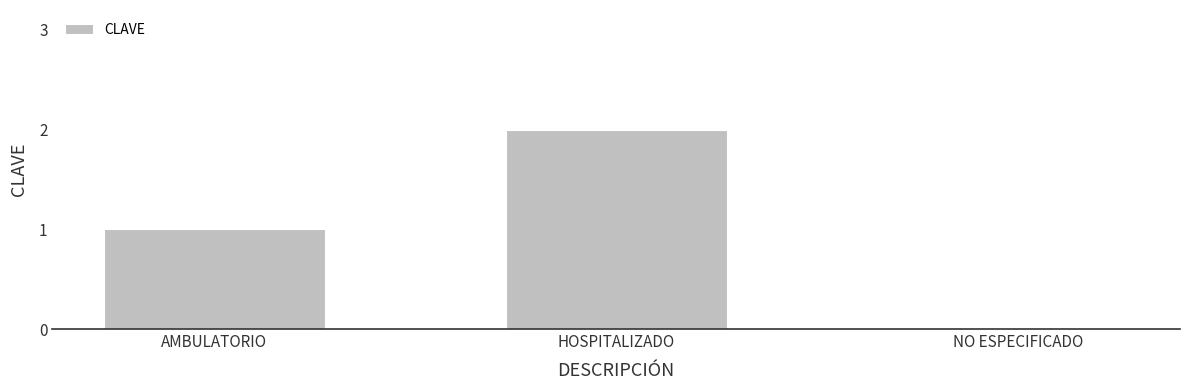

Is it true that the value at AMBULATORIO is 1?

True